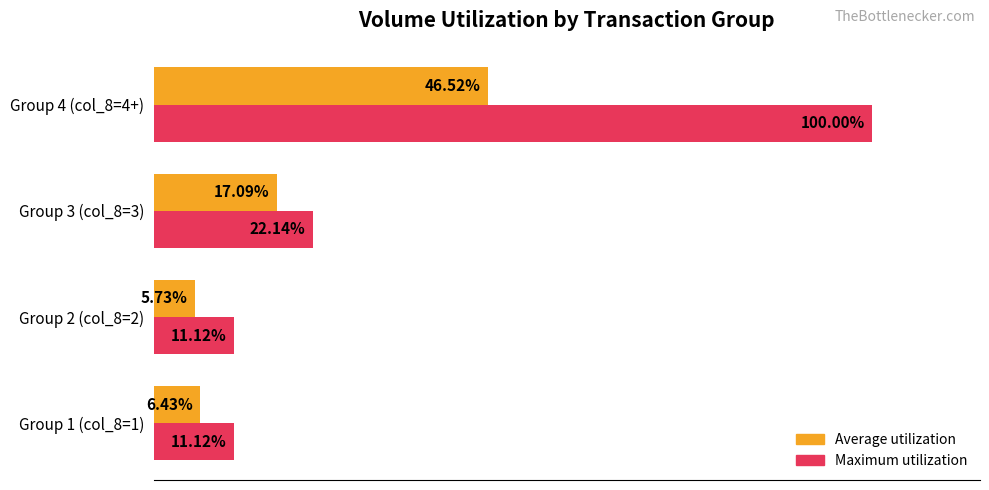

Which series has the widest spread of values?

Maximum utilization